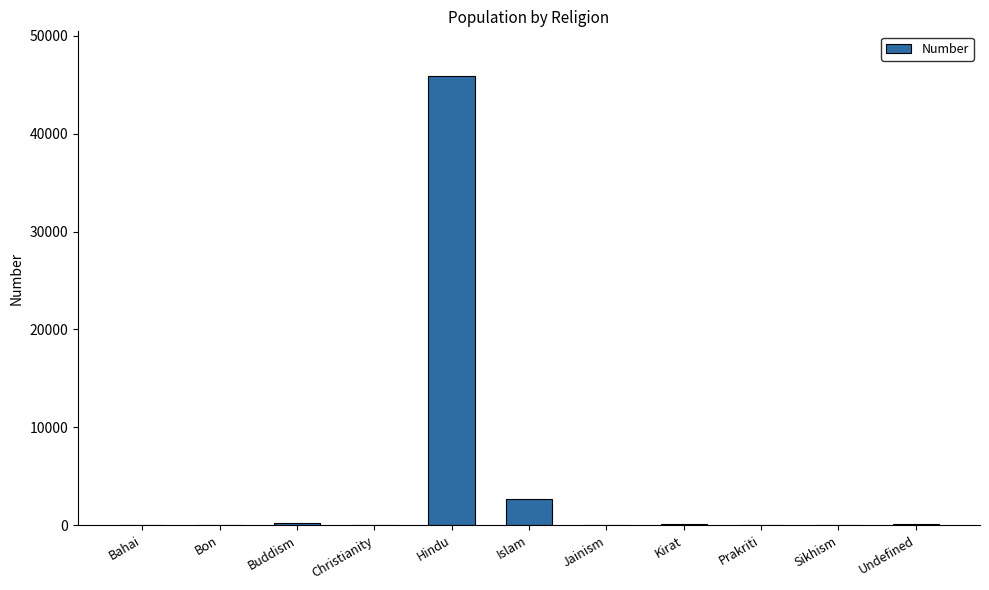

How many series are shown in this chart?

1